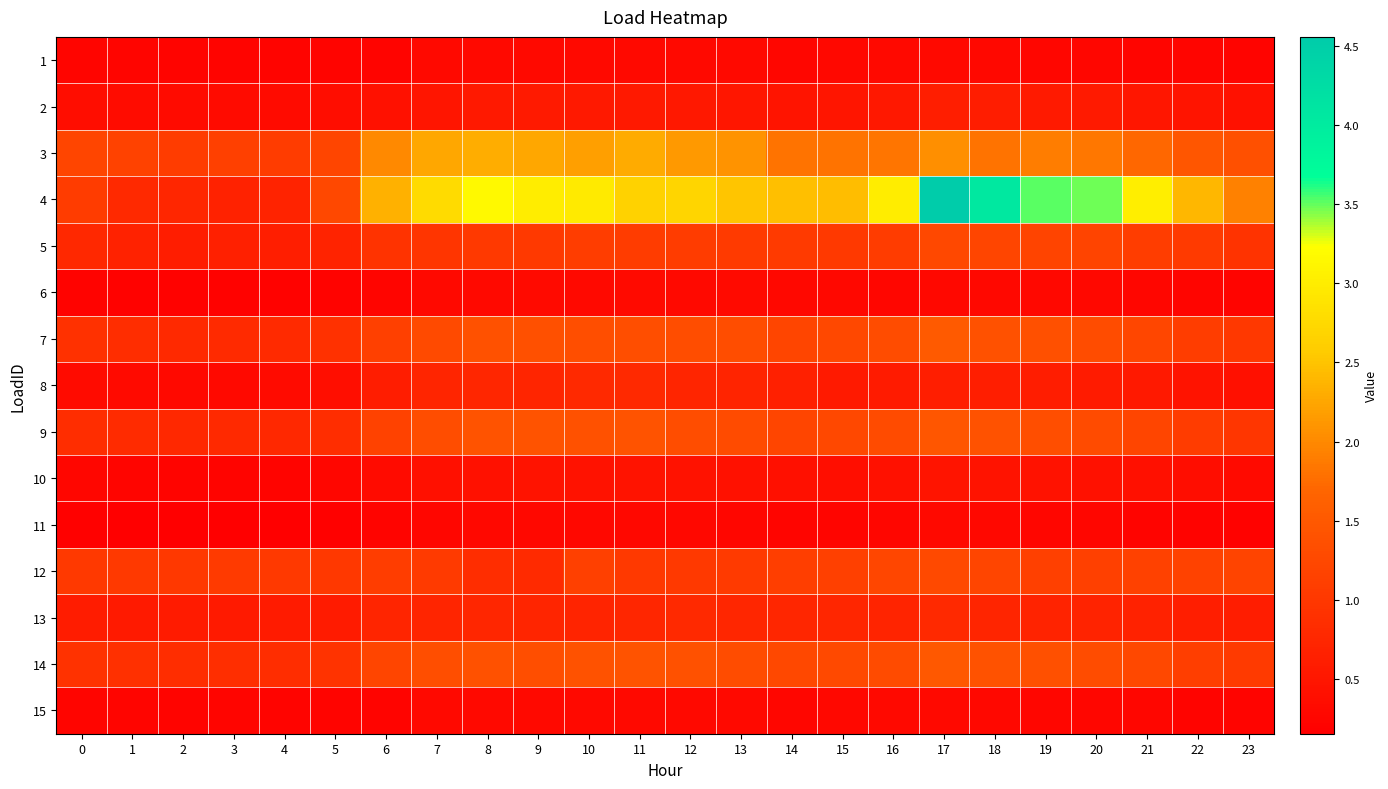

Reading left to right, extract all data points from this chart.

1: 0=0.3	1=0.2	2=0.2	3=0.2	4=0.2	5=0.2	6=0.2	7=0.3	8=0.3	9=0.3	10=0.3	11=0.3	12=0.3	13=0.3	14=0.3	15=0.3	16=0.3	17=0.3	18=0.3	19=0.3	20=0.3	21=0.3	22=0.2	23=0.2
2: 0=0.4	1=0.4	2=0.3	3=0.3	4=0.3	5=0.4	6=0.4	7=0.5	8=0.5	9=0.6	10=0.5	11=0.5	12=0.5	13=0.5	14=0.5	15=0.5	16=0.5	17=0.6	18=0.6	19=0.6	20=0.6	21=0.5	22=0.5	23=0.4
3: 0=1.2	1=1.2	2=1.1	3=1.1	4=1.1	5=1.2	6=2.0	7=2.3	8=2.3	9=2.3	10=2.2	11=2.3	12=2.1	13=2.1	14=1.8	15=1.8	16=1.8	17=2.1	18=1.8	19=1.9	20=1.8	21=1.7	22=1.5	23=1.4
4: 0=1.1	1=0.8	2=0.8	3=0.7	4=0.7	5=1.3	6=2.4	7=2.8	8=3.2	9=3.0	10=3.0	11=2.6	12=2.7	13=2.5	14=2.5	15=2.4	16=3.0	17=4.6	18=4.1	19=3.5	20=3.5	21=3.0	22=2.4	23=1.9
5: 0=0.8	1=0.7	2=0.6	3=0.6	4=0.6	5=0.7	6=0.9	7=1.0	8=1.0	9=1.0	10=1.1	11=1.1	12=1.1	13=1.0	14=1.0	15=1.0	16=1.1	17=1.2	18=1.2	19=1.2	20=1.2	21=1.1	22=1.0	23=0.9
6: 0=0.2	1=0.2	2=0.2	3=0.2	4=0.2	5=0.2	6=0.2	7=0.3	8=0.3	9=0.3	10=0.3	11=0.3	12=0.3	13=0.3	14=0.3	15=0.3	16=0.3	17=0.3	18=0.3	19=0.3	20=0.3	21=0.3	22=0.2	23=0.2
7: 0=0.9	1=0.8	2=0.8	3=0.8	4=0.8	5=0.9	6=1.1	7=1.3	8=1.4	9=1.4	10=1.4	11=1.3	12=1.3	13=1.3	14=1.2	15=1.3	16=1.3	17=1.5	18=1.4	19=1.4	20=1.3	21=1.2	22=1.1	23=1.0
8: 0=0.3	1=0.3	2=0.3	3=0.3	4=0.3	5=0.4	6=0.6	7=0.7	8=0.8	9=0.7	10=0.8	11=0.8	12=0.7	13=0.7	14=0.6	15=0.6	16=0.6	17=0.6	18=0.6	19=0.6	20=0.6	21=0.5	22=0.5	23=0.4
9: 0=0.9	1=0.8	2=0.8	3=0.8	4=0.8	5=0.9	6=1.2	7=1.3	8=1.4	9=1.4	10=1.4	11=1.4	12=1.3	13=1.3	14=1.2	15=1.2	16=1.3	17=1.5	18=1.4	19=1.4	20=1.3	21=1.2	22=1.1	23=1.0
10: 0=0.3	1=0.2	2=0.2	3=0.2	4=0.2	5=0.3	6=0.3	7=0.4	8=0.4	9=0.5	10=0.4	11=0.5	12=0.4	13=0.4	14=0.4	15=0.4	16=0.4	17=0.5	18=0.4	19=0.4	20=0.4	21=0.4	22=0.4	23=0.3
11: 0=0.2	1=0.2	2=0.2	3=0.2	4=0.2	5=0.2	6=0.2	7=0.3	8=0.3	9=0.3	10=0.3	11=0.3	12=0.3	13=0.3	14=0.2	15=0.2	16=0.3	17=0.3	18=0.3	19=0.3	20=0.3	21=0.2	22=0.2	23=0.2
12: 0=1.0	1=1.0	2=1.0	3=1.0	4=1.0	5=1.0	6=1.1	7=1.0	8=0.8	9=0.8	10=1.1	11=1.0	12=1.0	13=1.0	14=1.1	15=1.1	16=1.2	17=1.3	18=1.2	19=1.1	20=1.1	21=1.1	22=1.2	23=1.2
13: 0=0.6	1=0.6	2=0.6	3=0.6	4=0.6	5=0.6	6=0.7	7=0.7	8=0.7	9=0.7	10=0.7	11=0.7	12=0.8	13=0.8	14=0.7	15=0.7	16=0.7	17=0.8	18=0.7	19=0.7	20=0.7	21=0.7	22=0.6	23=0.6
14: 0=0.9	1=0.9	2=0.8	3=0.9	4=0.9	5=0.9	6=1.2	7=1.4	8=1.4	9=1.4	10=1.4	11=1.4	12=1.4	13=1.3	14=1.2	15=1.3	16=1.3	17=1.5	18=1.4	19=1.4	20=1.3	21=1.3	22=1.1	23=1.0
15: 0=0.2	1=0.2	2=0.2	3=0.2	4=0.2	5=0.2	6=0.2	7=0.3	8=0.3	9=0.3	10=0.3	11=0.3	12=0.3	13=0.3	14=0.3	15=0.3	16=0.3	17=0.3	18=0.3	19=0.3	20=0.3	21=0.3	22=0.2	23=0.2